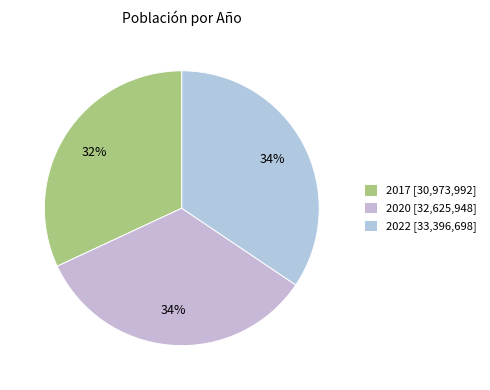

What is the ratio of the value at 2022 to the value at 2020?

1.0